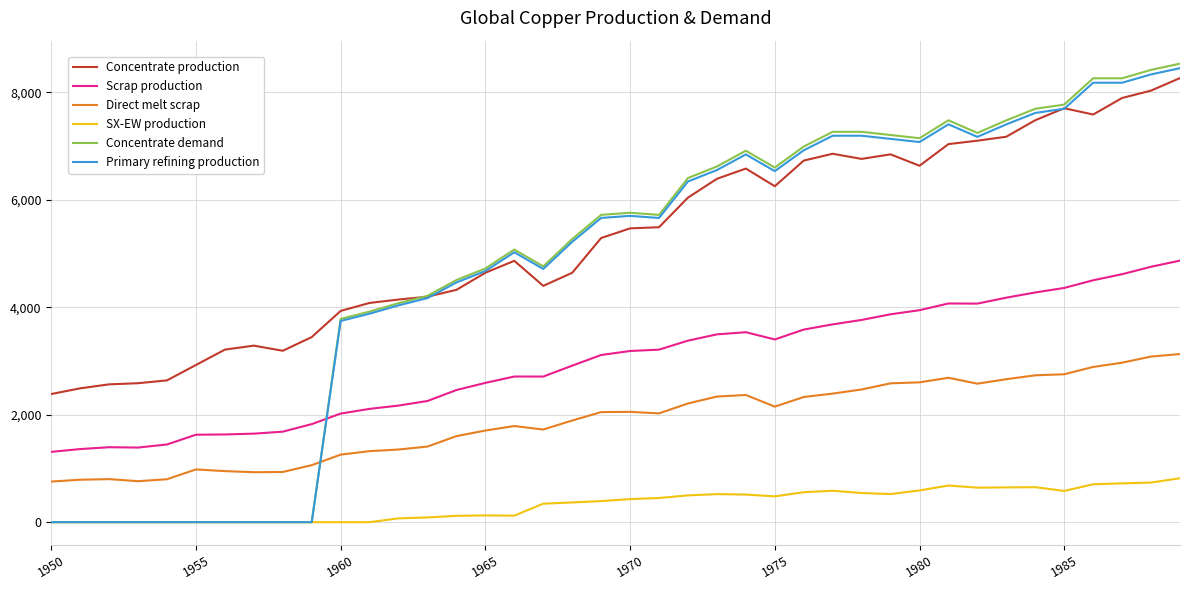

Which series has the largest range (max minus min)?

Concentrate demand